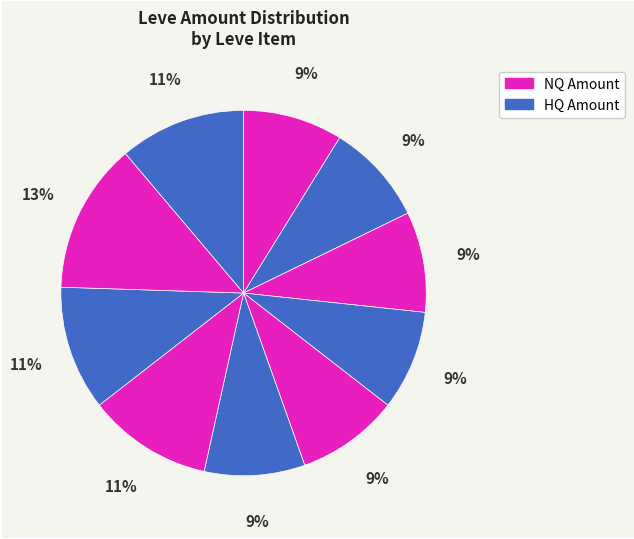

How many segments does this pie chart have?

10